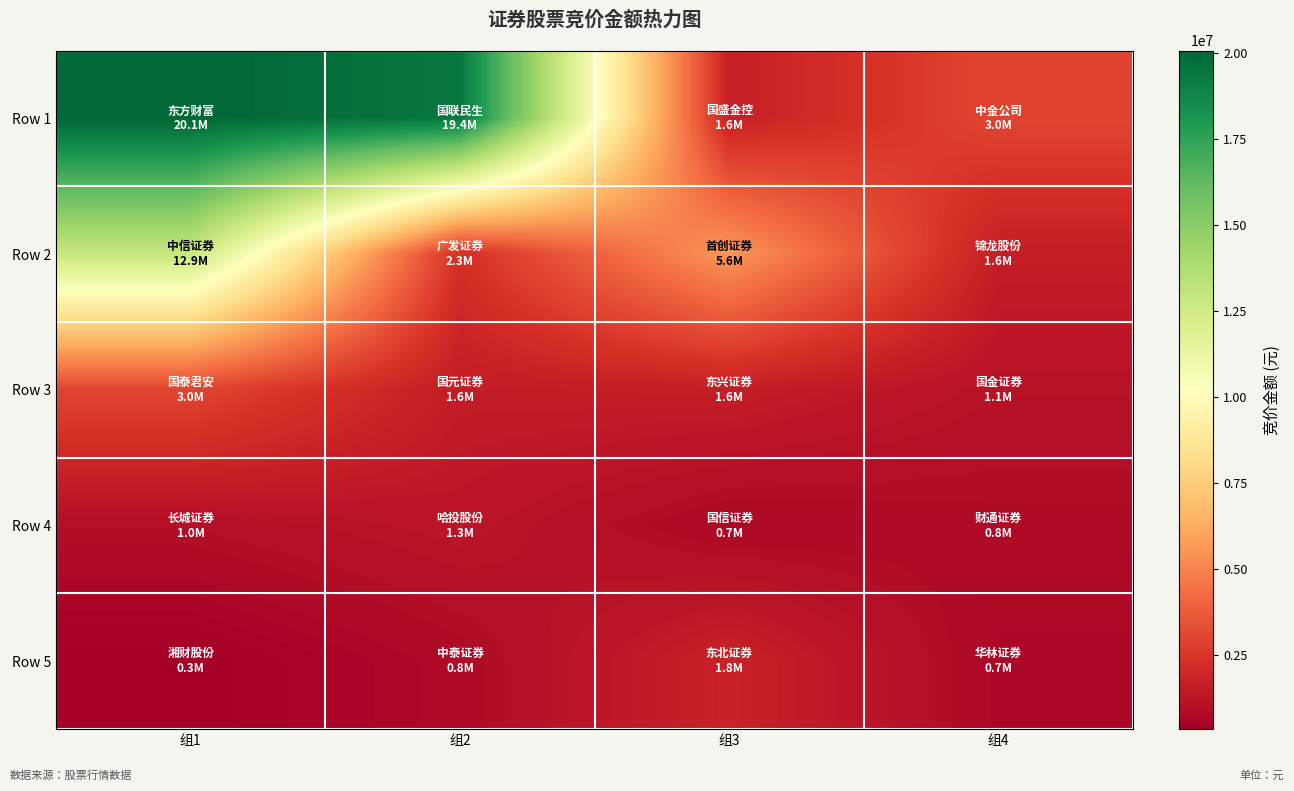

Between 组2 and 组4, which is larger?

组2